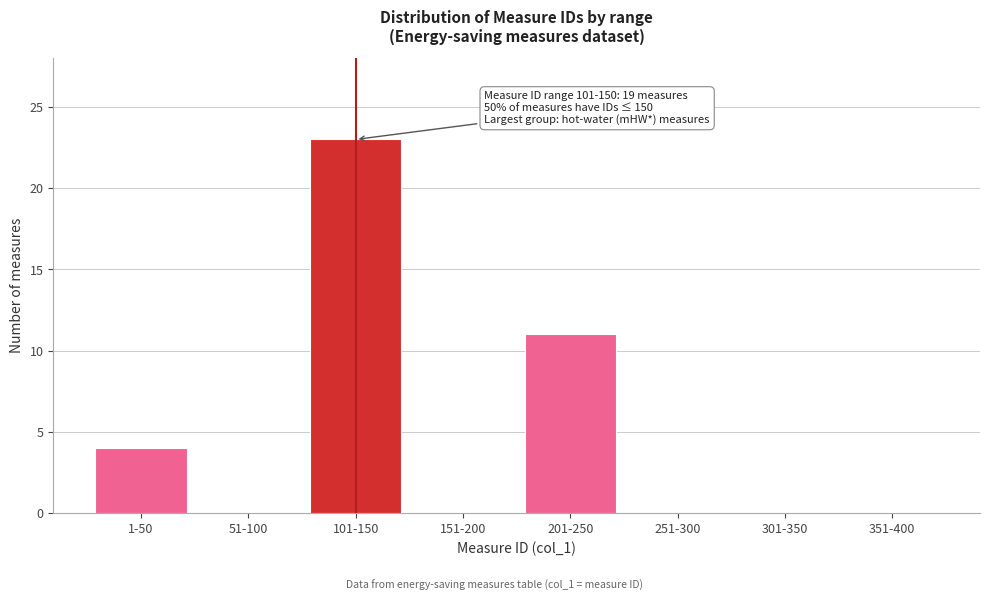

Reading left to right, list all the values displayed in this chart.

1-50=4	51-100=0	101-150=23	151-200=0	201-250=11	251-300=0	301-350=0	351-400=0